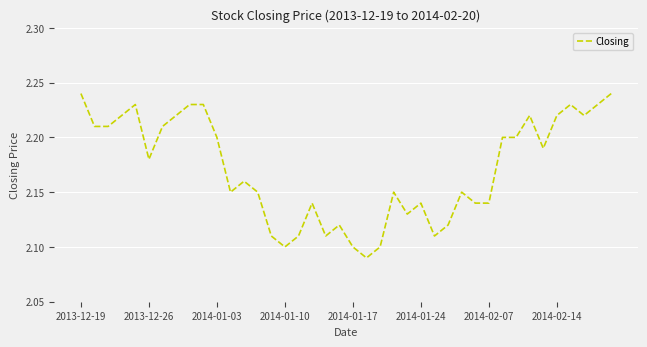

Is it true that the value at 2014-01-17 is 2.1?

True